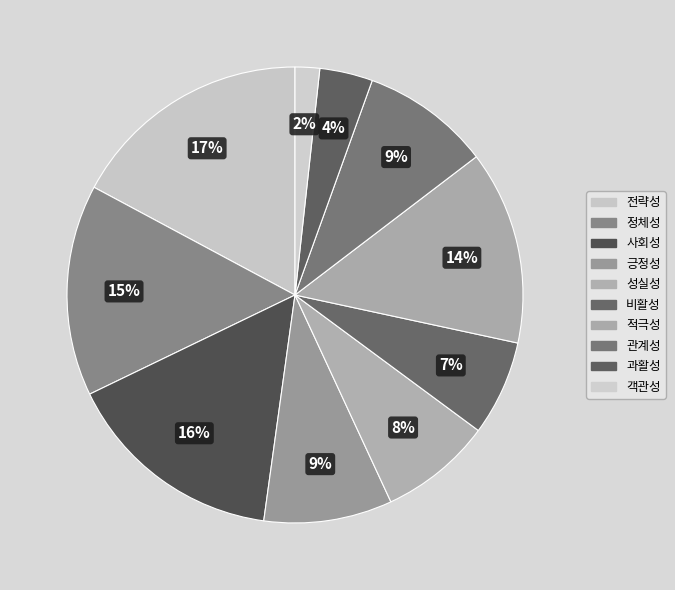

How many slices are in this pie chart?

10